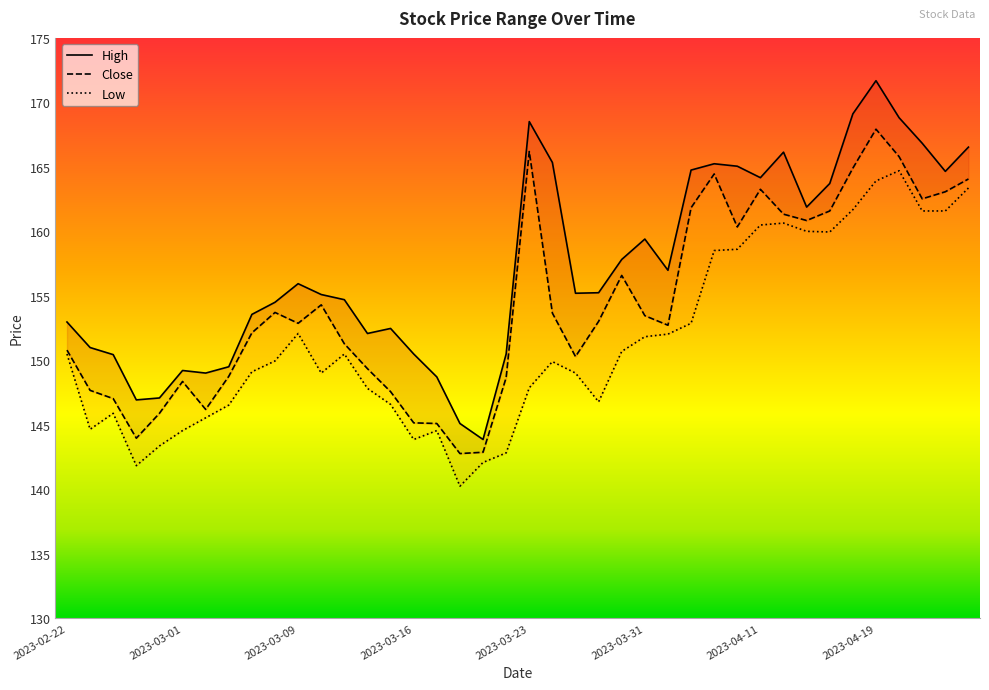

Reading right to left, what are all the values shown in this chart?

High: 2023-04-25=166.5	2023-04-24=164.7	2023-04-21=166.8	2023-04-20=168.8	2023-04-19=171.7	2023-04-18=169.1	2023-04-17=163.7	2023-04-13=161.9	2023-04-12=166.1	2023-04-11=164.2	2023-04-10=165.1	2023-04-06=165.2	2023-04-05=164.8	2023-04-03=157.0	2023-03-31=159.4	2023-03-29=157.8	2023-03-28=155.2	2023-03-27=155.2	2023-03-24=165.3	2023-03-23=168.5	2023-03-22=150.5	2023-03-21=143.9	2023-03-20=145.1	2023-03-17=148.7	2023-03-16=150.5	2023-03-15=152.5	2023-03-14=152.1	2023-03-13=154.7	2023-03-10=155.1	2023-03-09=155.9	2023-03-08=154.5	2023-03-06=153.6	2023-03-03=149.5	2023-03-02=149.0	2023-03-01=149.2	2023-02-28=147.1	2023-02-27=146.9	2023-02-24=150.4	2023-02-23=151.0	2023-02-22=153.0
Close: 2023-04-25=164.1	2023-04-24=163.1	2023-04-21=162.5	2023-04-20=165.8	2023-04-19=167.9	2023-04-18=164.9	2023-04-17=161.6	2023-04-13=160.8	2023-04-12=161.3	2023-04-11=163.3	2023-04-10=160.3	2023-04-06=164.4	2023-04-05=161.8	2023-04-03=152.7	2023-03-31=153.5	2023-03-29=156.6	2023-03-28=153.0	2023-03-27=150.3	2023-03-24=153.7	2023-03-23=166.2	2023-03-22=148.7	2023-03-21=142.9	2023-03-20=142.8	2023-03-17=145.1	2023-03-16=145.2	2023-03-15=147.6	2023-03-14=149.3	2023-03-13=151.3	2023-03-10=154.3	2023-03-09=152.9	2023-03-08=153.7	2023-03-06=152.1	2023-03-03=148.8	2023-03-02=146.2	2023-03-01=148.4	2023-02-28=145.9	2023-02-27=144.0	2023-02-24=147.0	2023-02-23=147.7	2023-02-22=150.8
Low: 2023-04-25=163.4	2023-04-24=161.6	2023-04-21=161.6	2023-04-20=164.7	2023-04-19=163.9	2023-04-18=161.7	2023-04-17=159.9	2023-04-13=160.0	2023-04-12=160.6	2023-04-11=160.5	2023-04-10=158.6	2023-04-06=158.5	2023-04-05=152.9	2023-04-03=152.0	2023-03-31=151.8	2023-03-29=150.7	2023-03-28=146.8	2023-03-27=149.0	2023-03-24=149.9	2023-03-23=147.9	2023-03-22=142.8	2023-03-21=142.1	2023-03-20=140.2	2023-03-17=144.6	2023-03-16=143.9	2023-03-15=146.6	2023-03-14=147.8	2023-03-13=150.5	2023-03-10=149.0	2023-03-09=152.1	2023-03-08=149.9	2023-03-06=149.1	2023-03-03=146.5	2023-03-02=145.5	2023-03-01=144.6	2023-02-28=143.4	2023-02-27=141.8	2023-02-24=145.9	2023-02-23=144.7	2023-02-22=150.5